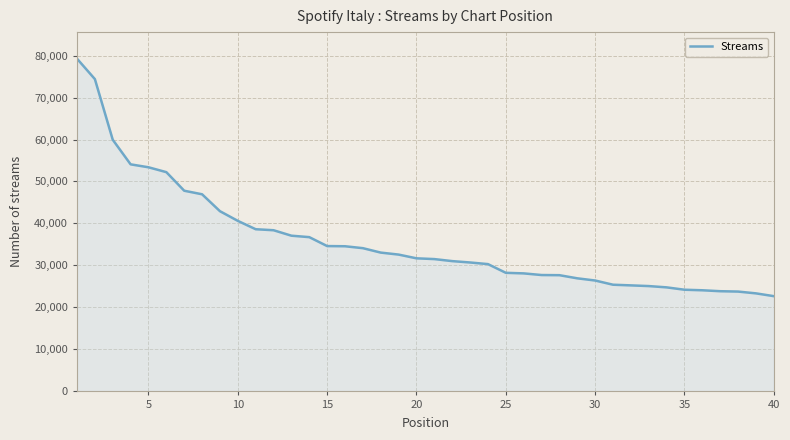

What is the greatest value displayed?

79289